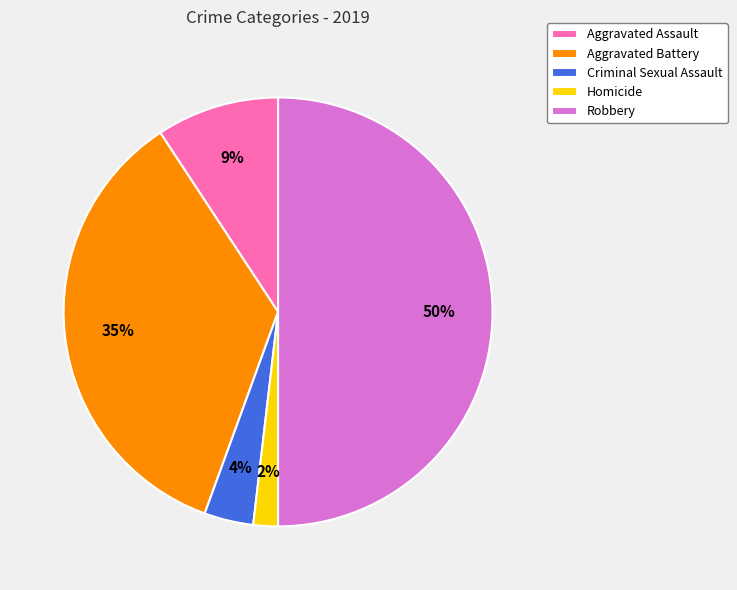

To the nearest percent, what percentage of the pie is Criminal Sexual Assault?

4%